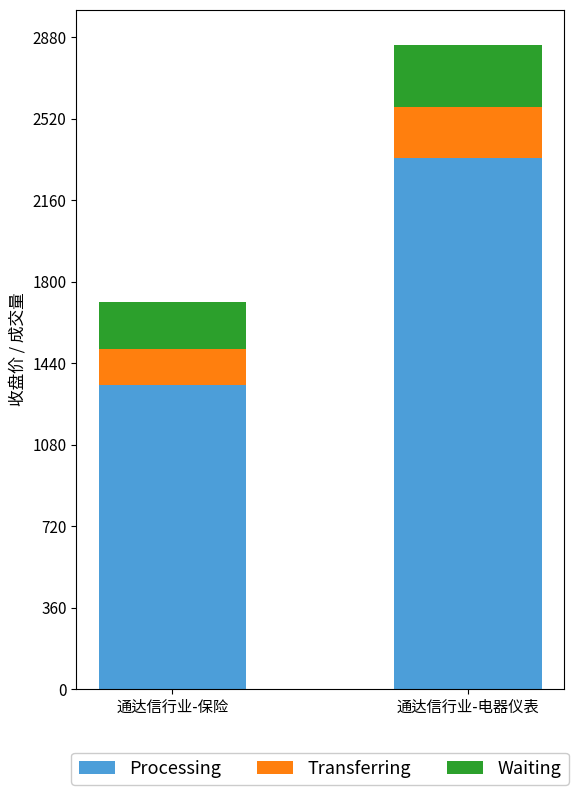

Rank the categories by Processing value from lowest to highest.

通达信行业-保险, 通达信行业-电器仪表